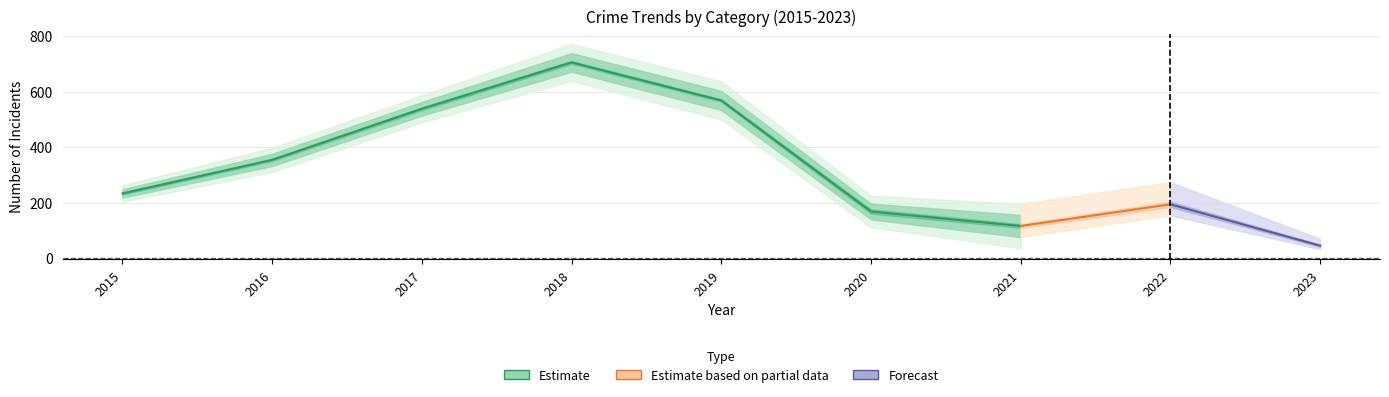

At which category is the sum across all series the highest?

2018